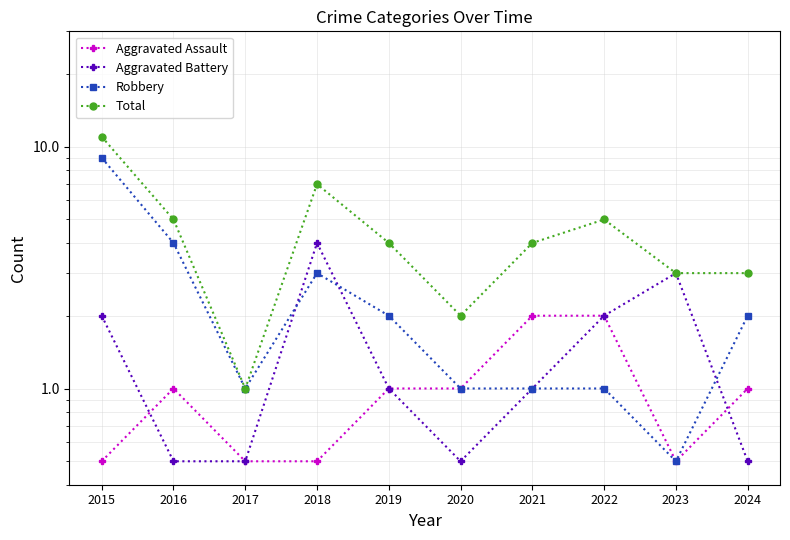

Rank the series by their maximum value, from lowest to highest.

Aggravated Assault, Aggravated Battery, Robbery, Total